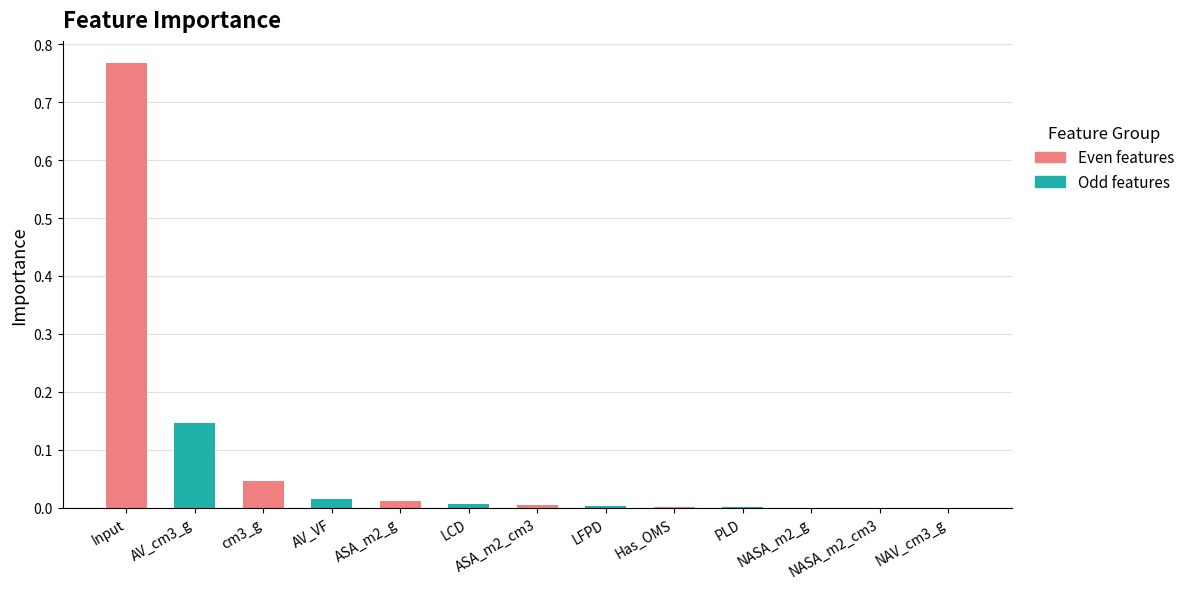

Are the bars horizontal?

No